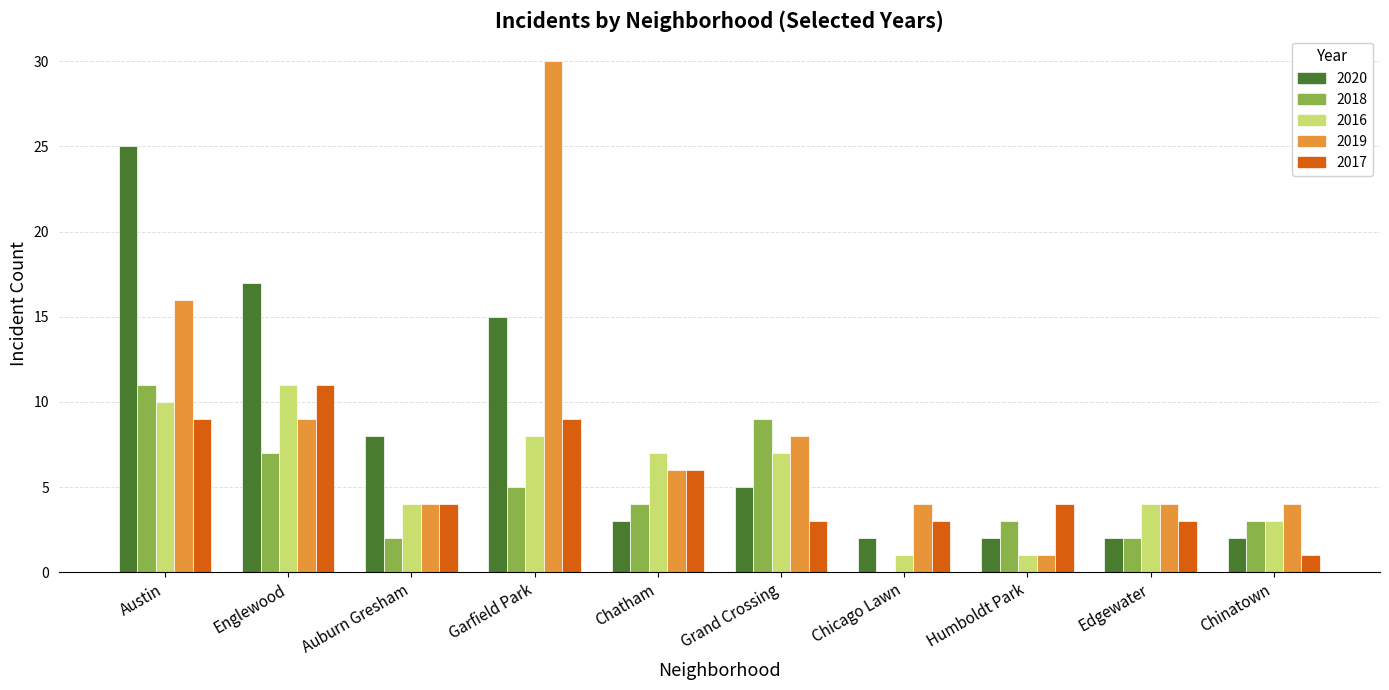

Are the bars horizontal?

No